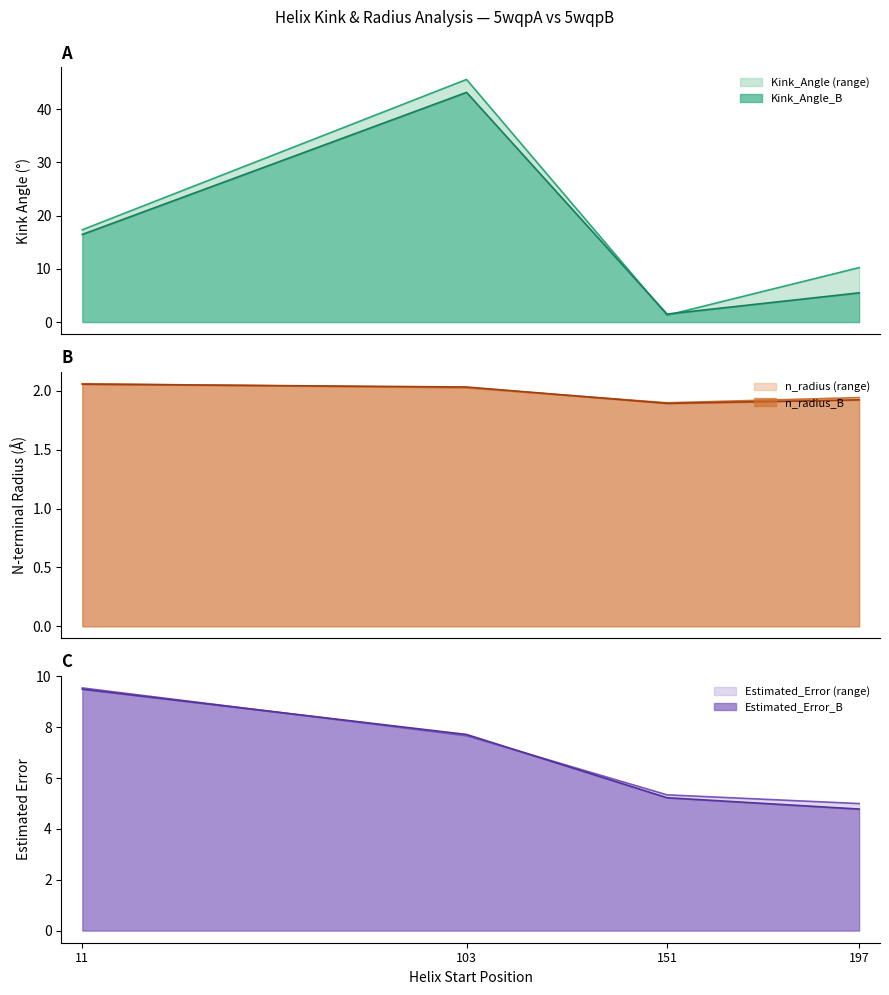

True or false: Estimated_Error_A has more than 1 interior local peaks.

False